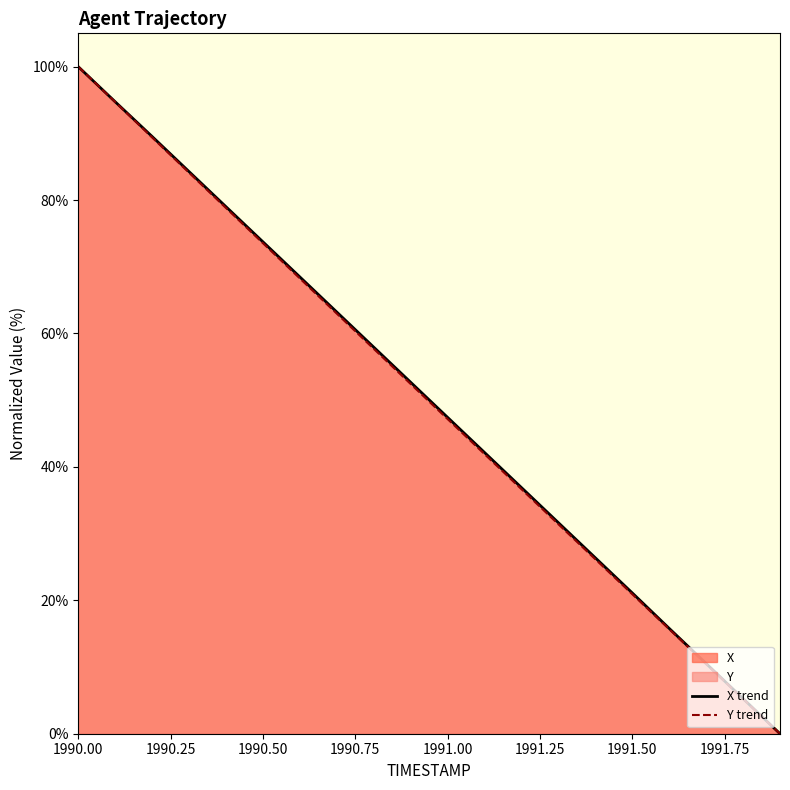

Which category has the highest value in the X trend series?

1990.00